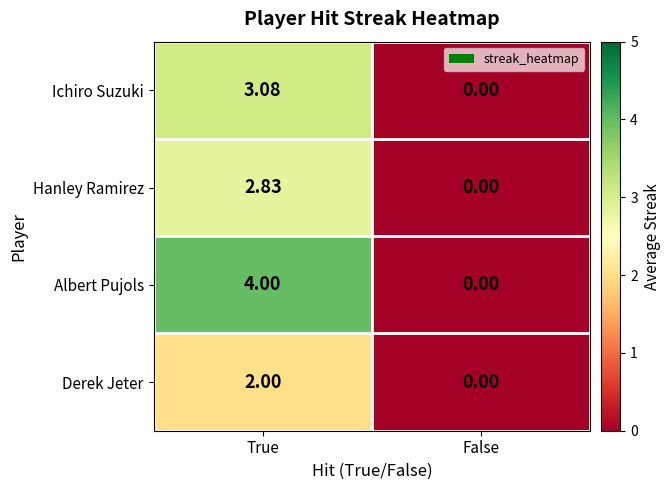

What is the maximum value shown in the chart?

4.0